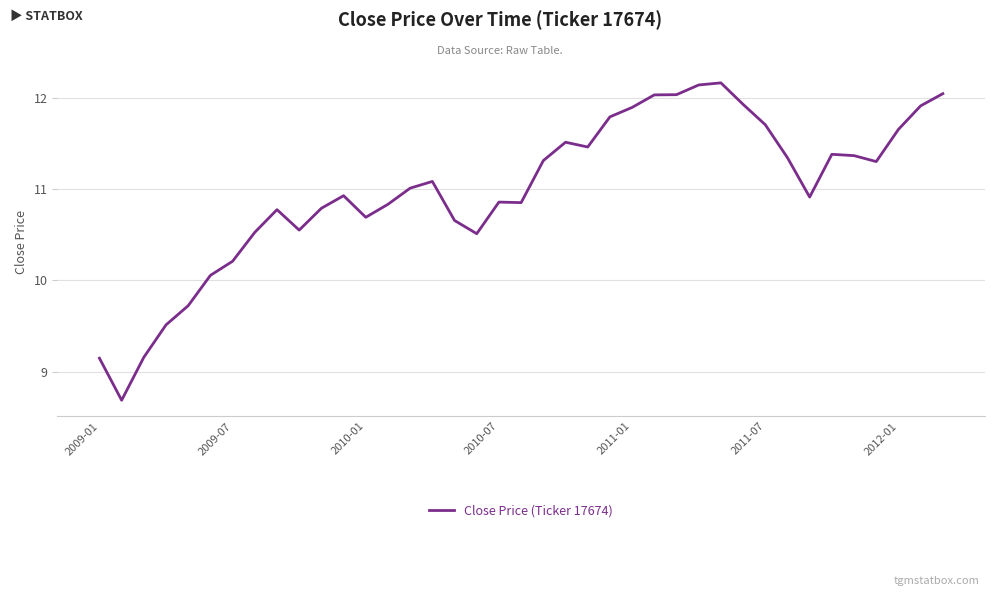

What is the difference between the maximum and minimum values?

3.5